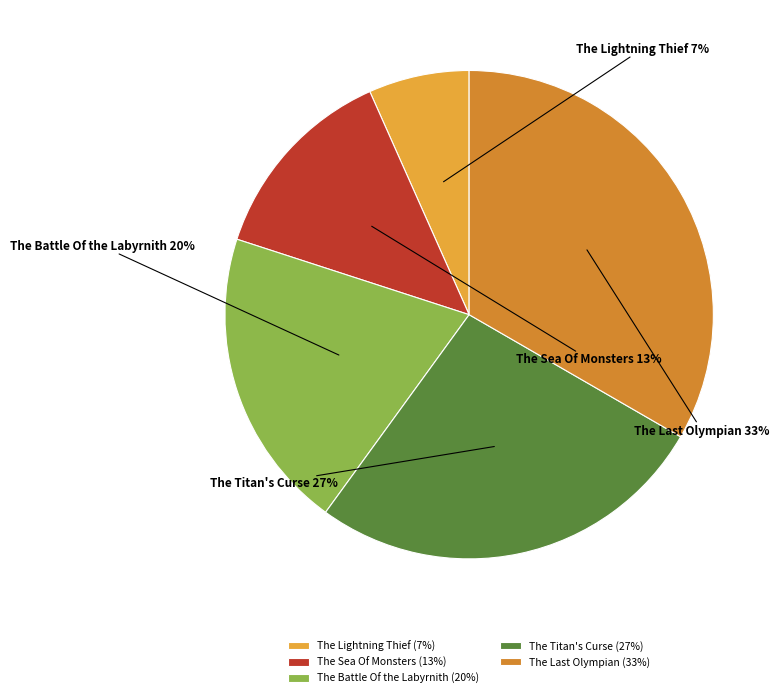

How many segments does this pie chart have?

5